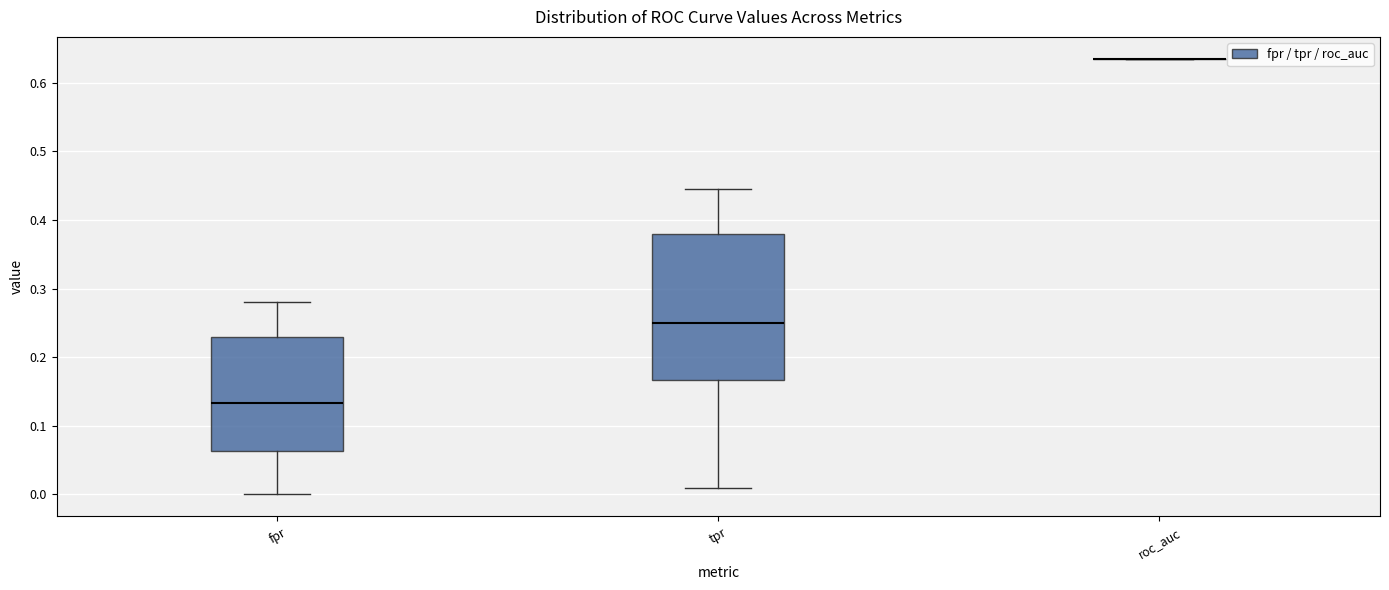

Reading left to right, transcribe this box plot: for each box, give where its median line is, the range the box spans, and where its two whiskers end, as read against the y-axis. The values are not printed on the chart, so give them approximately, as read against the axis.

fpr: median 0.13, box 0.06 to 0.23, whiskers 0.00 to 0.28
tpr: median 0.25, box 0.17 to 0.38, whiskers 0.01 to 0.44
roc_auc: box collapsed to a line at 0.63, whiskers 0.63 to 0.63